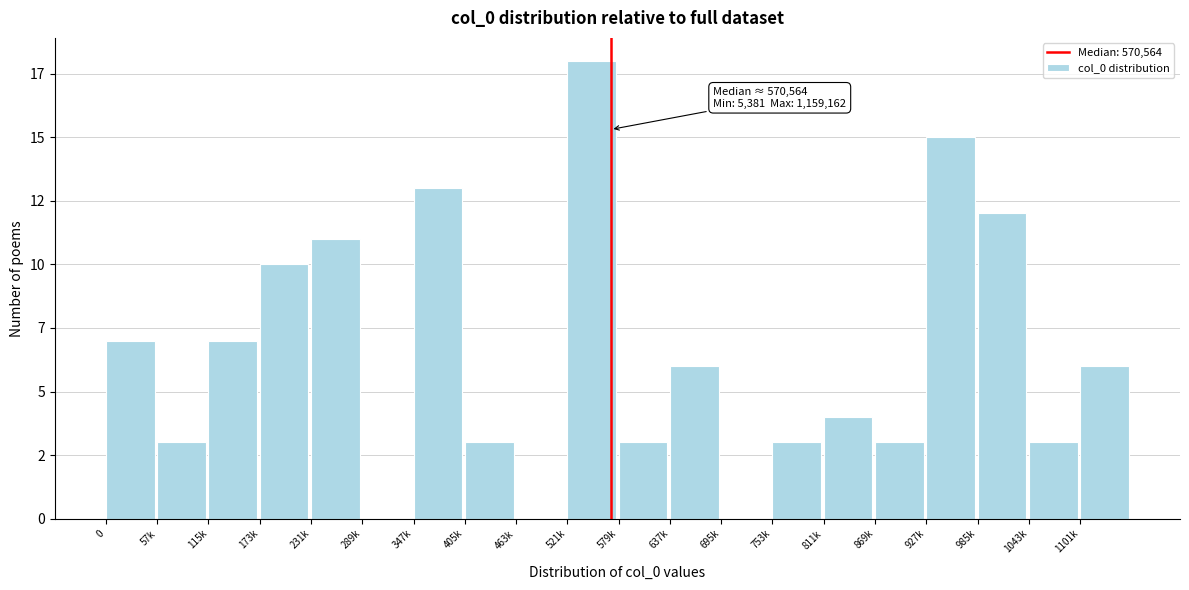

Are the bars horizontal?

No